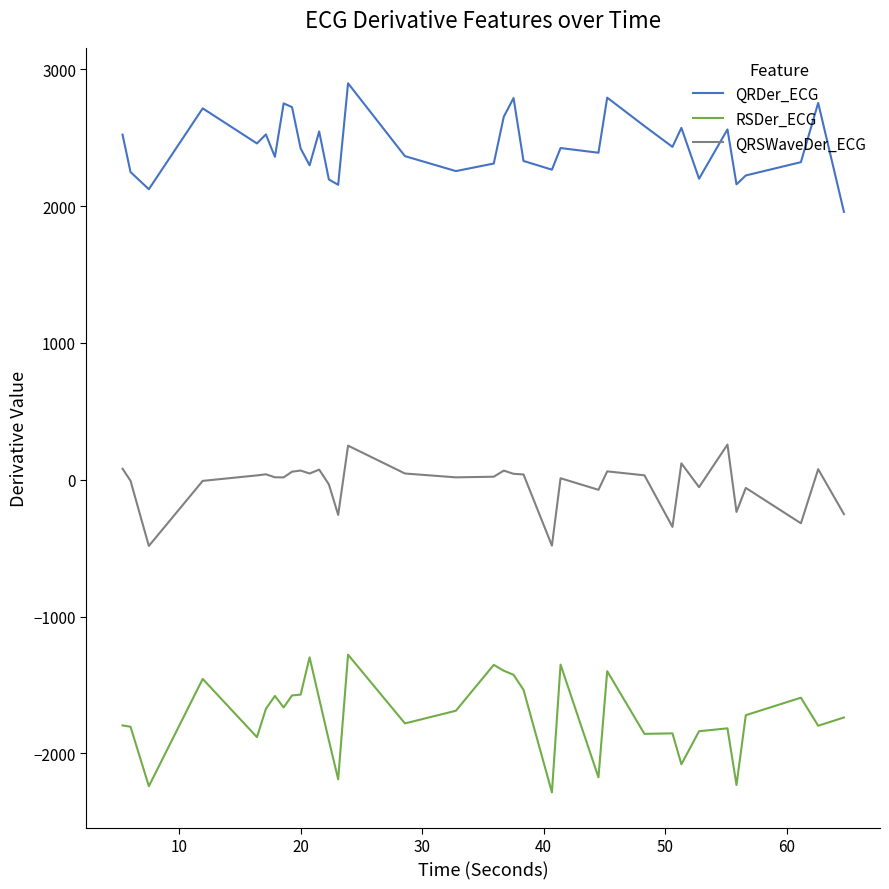

True or false: QRDer_ECG and QRSWaveDer_ECG intersect in this chart.

False